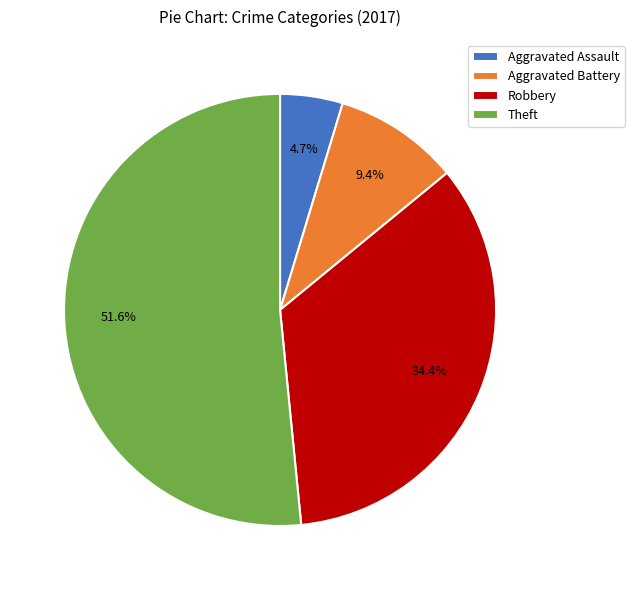

Count the number of slices in the pie.

4